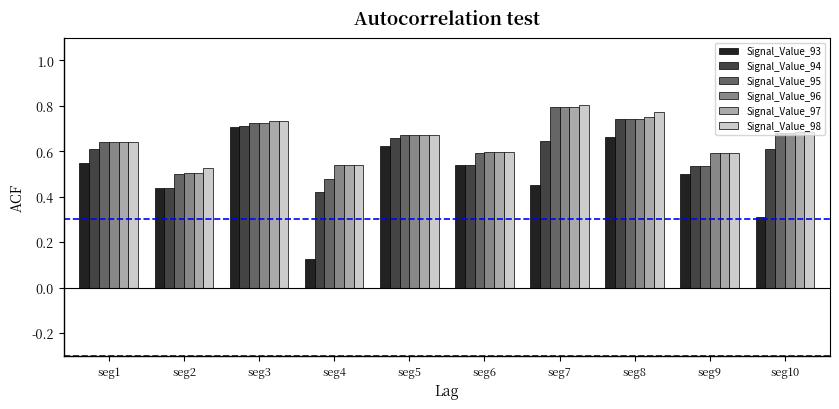

The Signal_Value_93 series shows 0.5 at seg10. True or false?

False